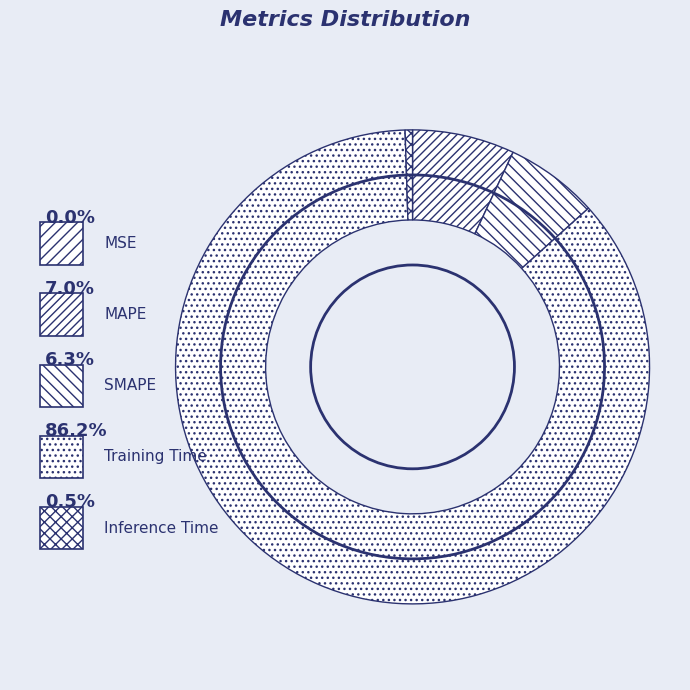

How many segments does this pie chart have?

5